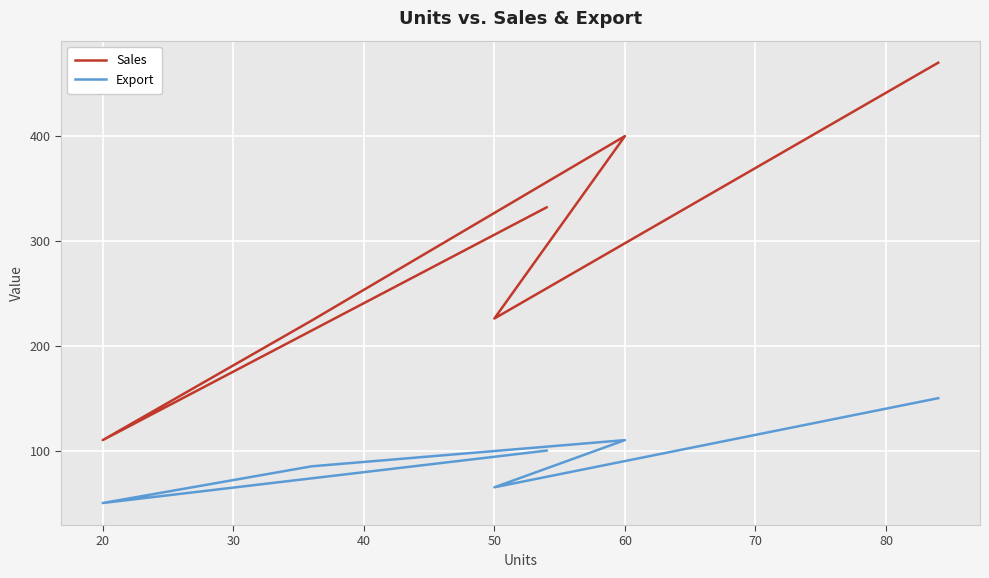

Which category has the lowest value in the Sales series?

20